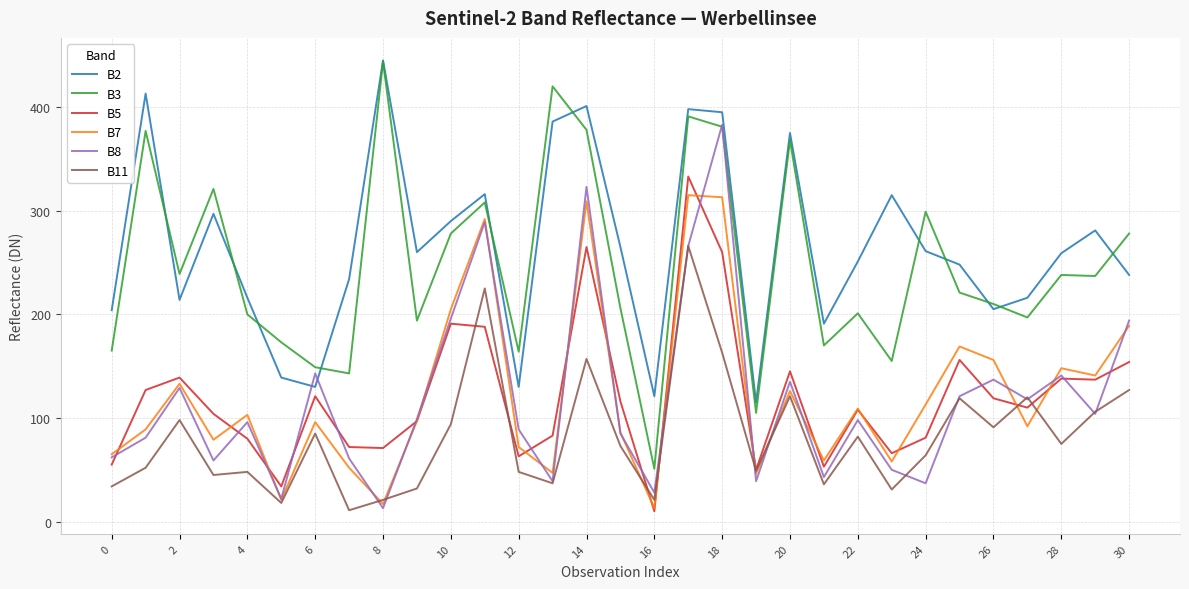

What is the maximum value shown in the chart?

445